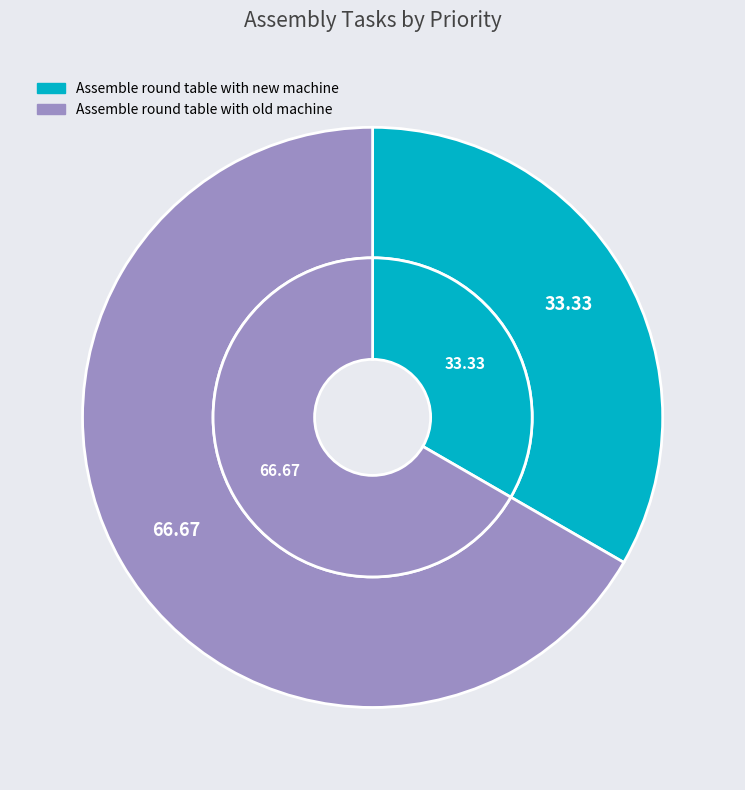

Approximately how many times larger is the value at Assemble round table with new machine compared to Assemble round table with old machine?

0.5